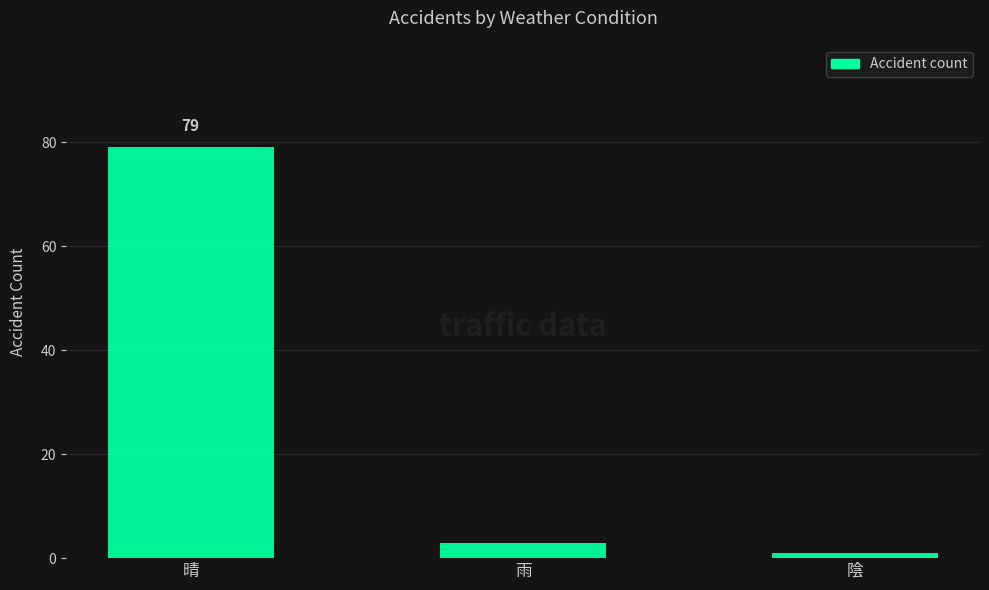

True or false: the data shows 79 at 晴.

True